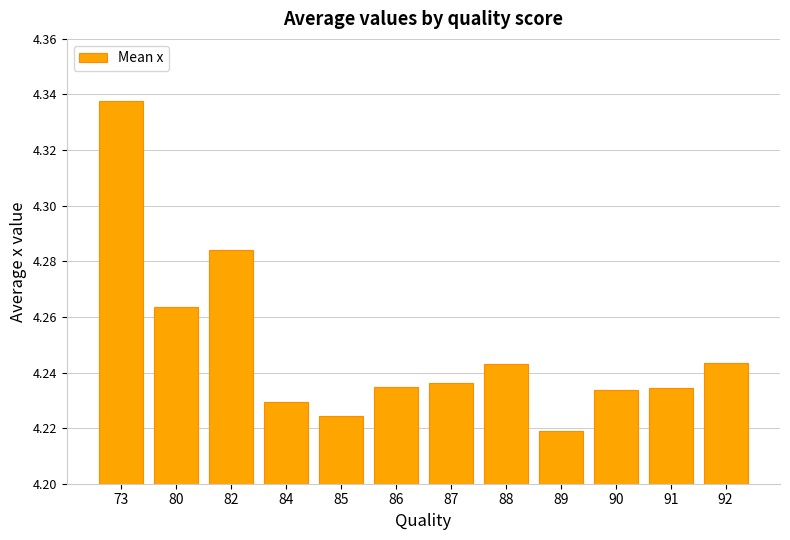

How many values are between 4 and 5?

12